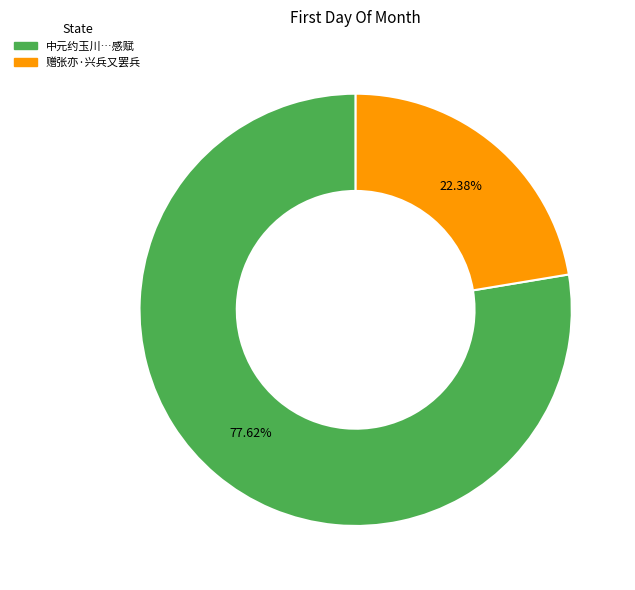

To the nearest percent, what is the average slice percentage?

50%